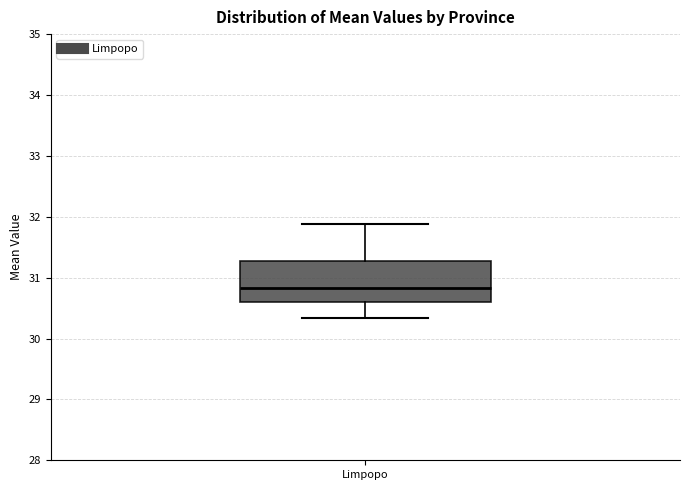

Transcribe this box plot: give where the median line is, the range the box spans, and where the two whiskers end, as read against the y-axis. The values are not printed on the chart, so give them approximately, as read against the axis.

median 30.8, box 30.6 to 31.3, whiskers 30.3 to 31.9